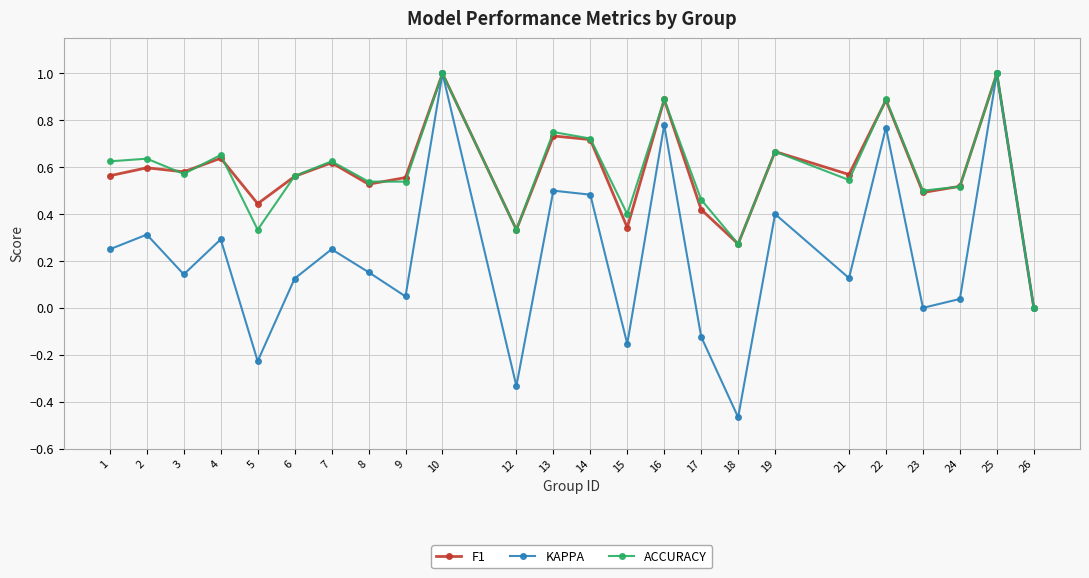

What is the highest value of the KAPPA series?

1.0